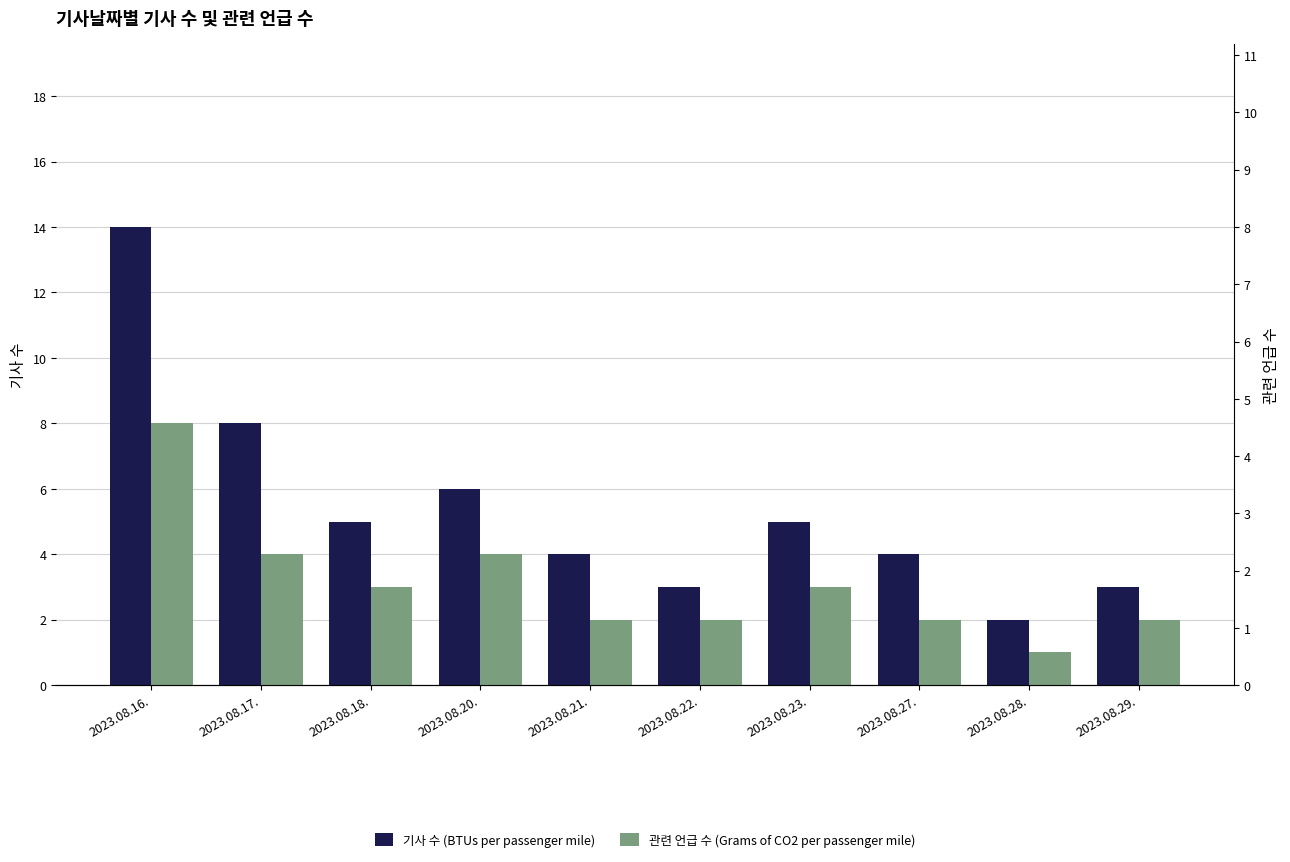

Reading right to left, transcribe all the data shown in this chart.

기사 수 (BTUs per passenger mile): 2023.08.29.=3	2023.08.28.=2	2023.08.27.=4	2023.08.23.=5	2023.08.22.=3	2023.08.21.=4	2023.08.20.=6	2023.08.18.=5	2023.08.17.=8	2023.08.16.=14
관련 언급 수 (Grams of CO2 per passenger mile): 2023.08.29.=2	2023.08.28.=1	2023.08.27.=2	2023.08.23.=3	2023.08.22.=2	2023.08.21.=2	2023.08.20.=4	2023.08.18.=3	2023.08.17.=4	2023.08.16.=8